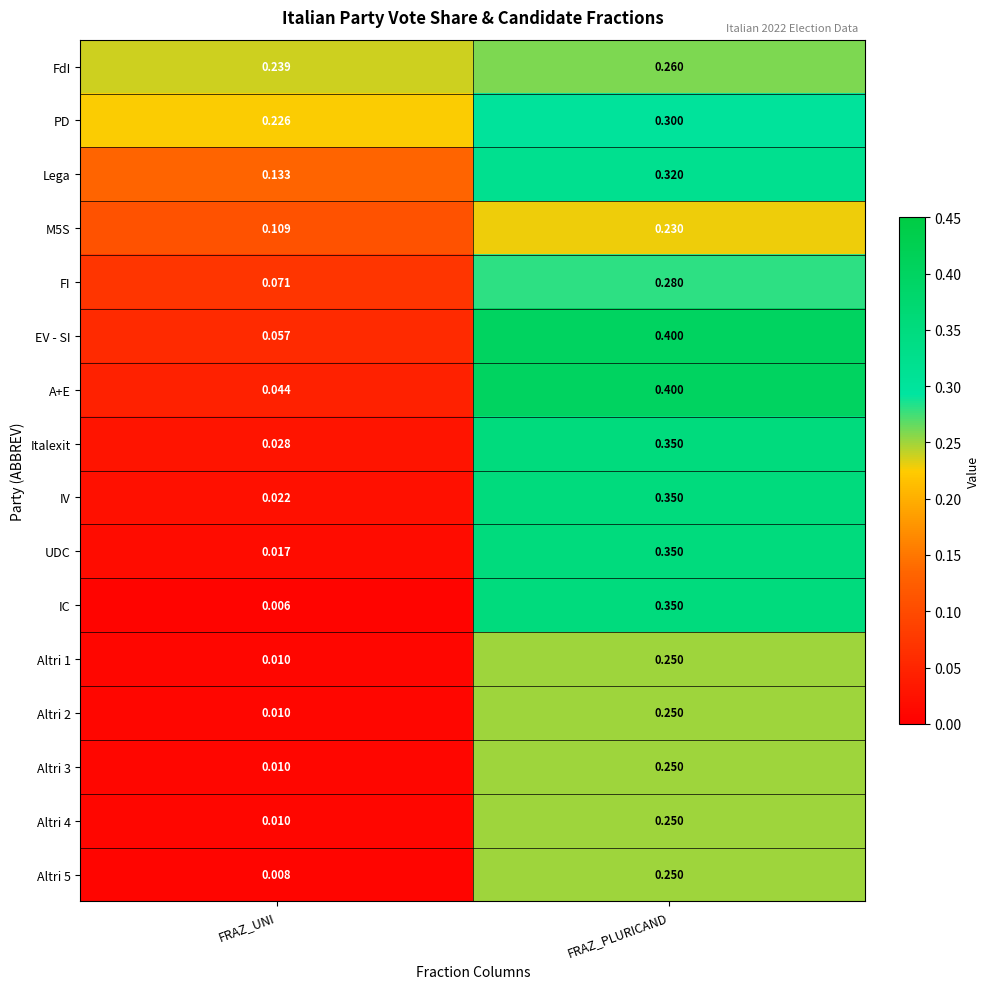

At which label is M5S closest to 0?

FRAZ_UNI